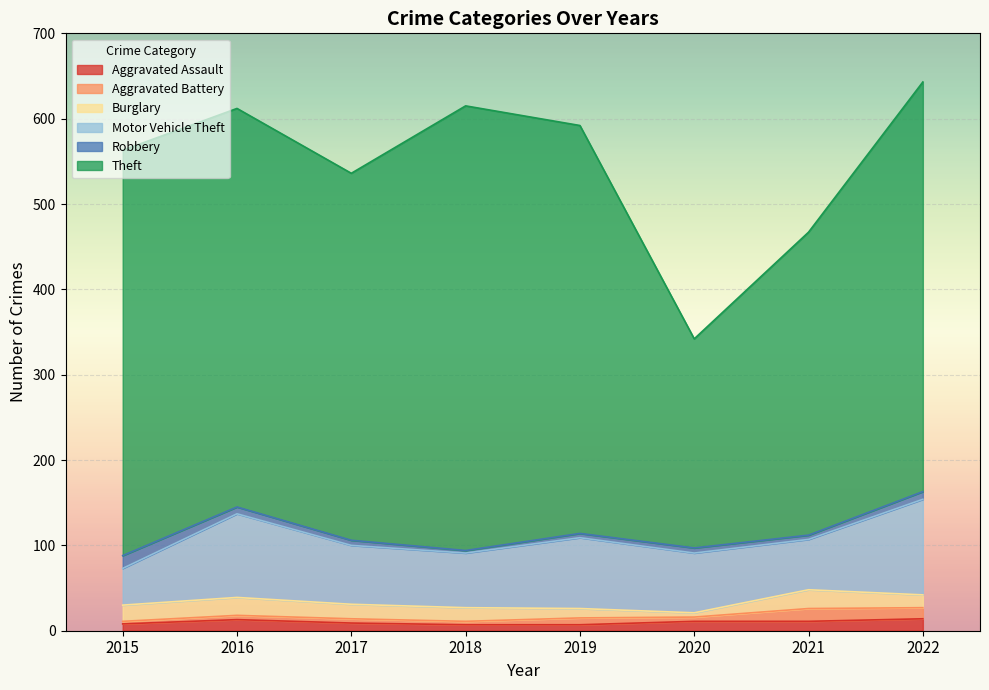

What is the difference between the maximum and minimum values in the Robbery series?

12